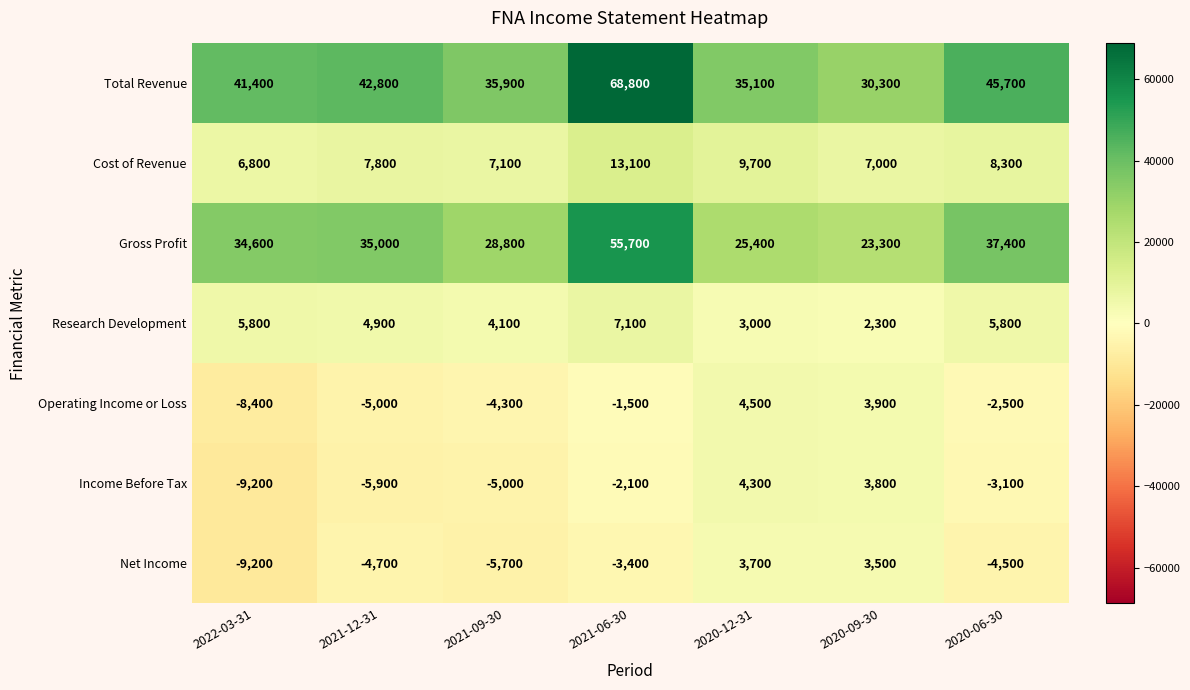

Rank the series by their maximum value, from highest to lowest.

Total Revenue, Gross Profit, Cost of Revenue, Research Development, Operating Income or Loss, Income Before Tax, Net Income